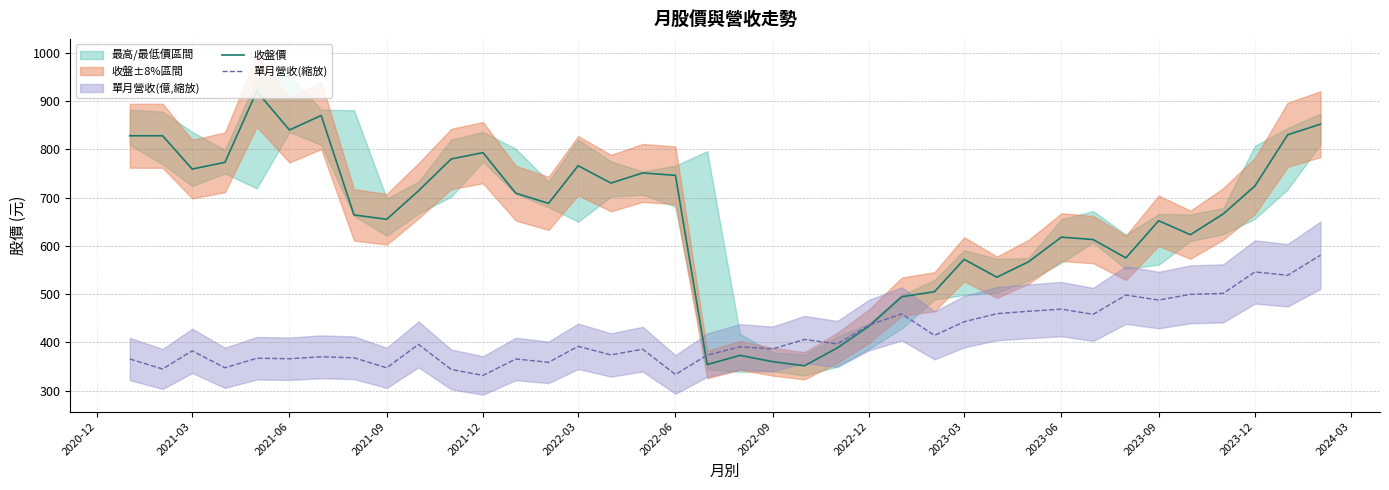

What is the approximate value of 收盤價 at 2023-12?

724.0